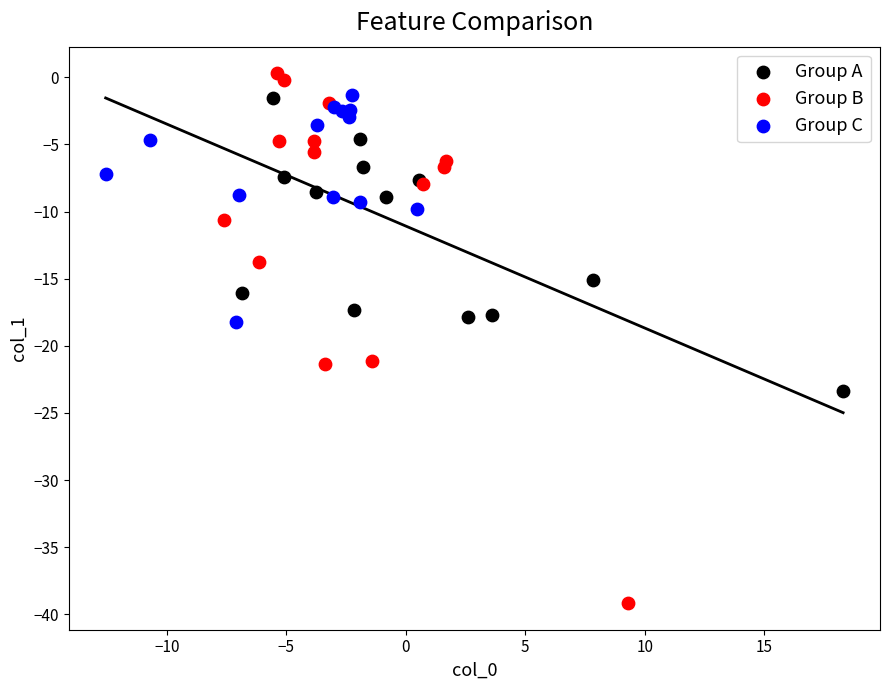

Which series has the largest Y range (max minus min)?

Group B